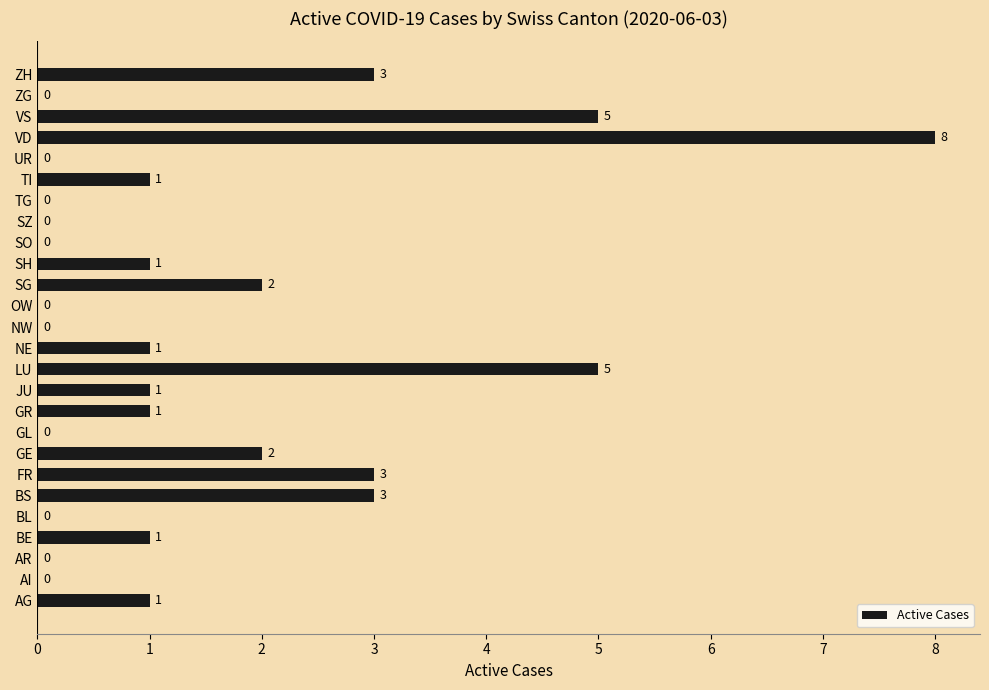

What is the sum of all values?

38